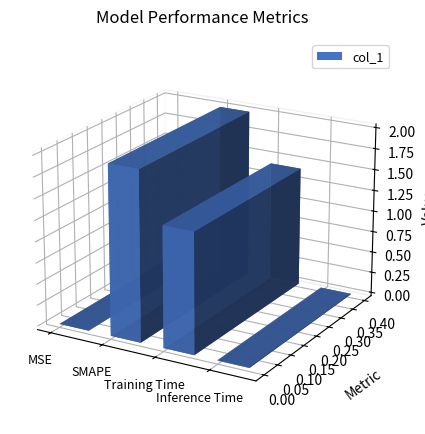

Which category has the highest value across all series?

SMAPE